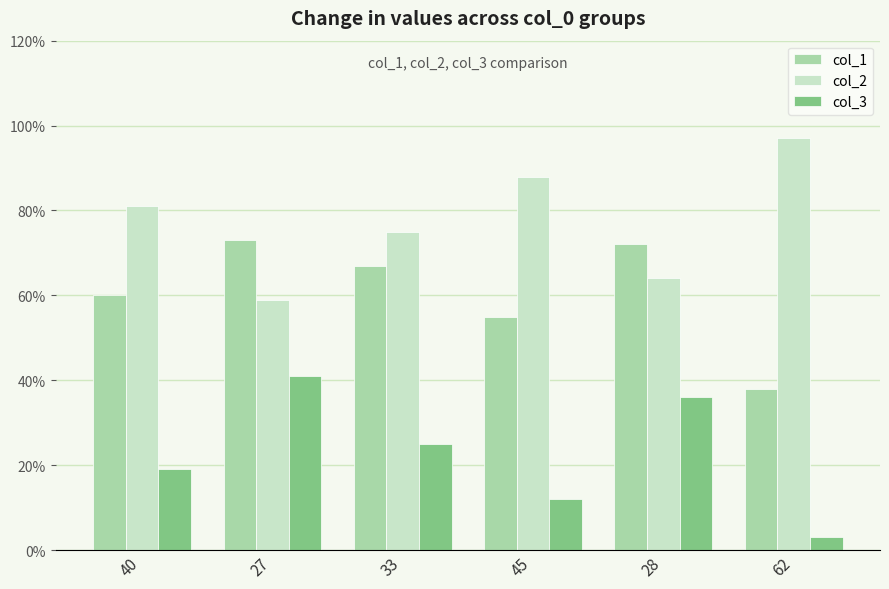

What is the label of the 6th bar from the left?

62